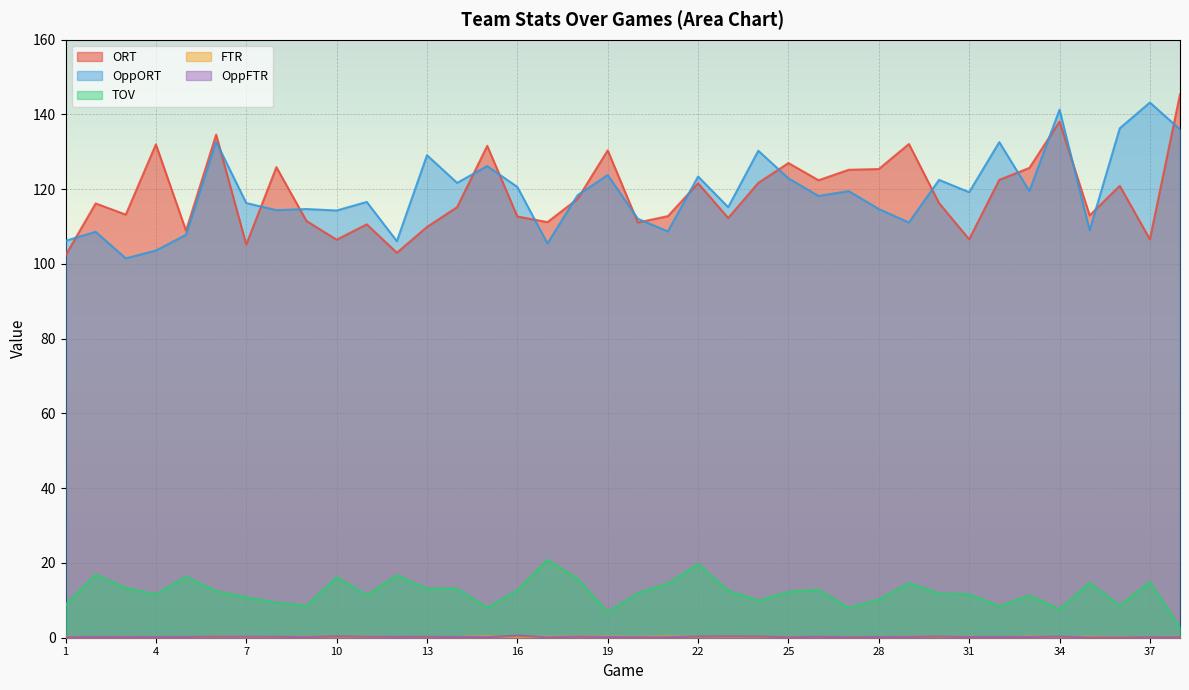

How many lines are shown in the chart?

5